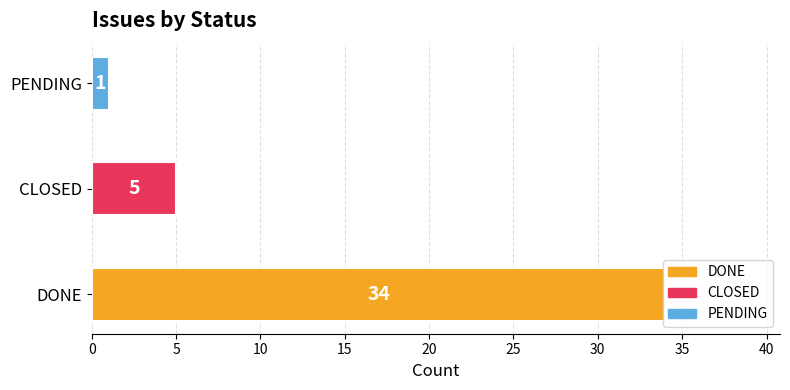

Is it true that the value at CLOSED is 5?

True